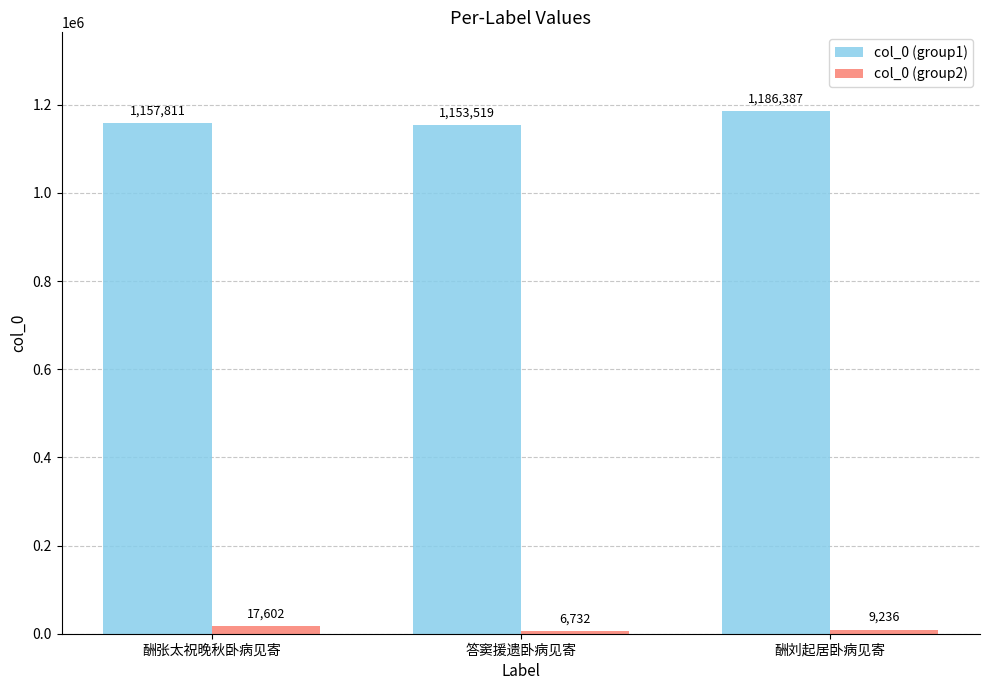

Reading left to right, transcribe all the data shown in this chart.

col_0 (group1): 酬张太祝晚秋卧病见寄=1157811	答窦援遗卧病见寄=1153519	酬刘起居卧病见寄=1186387
col_0 (group2): 酬张太祝晚秋卧病见寄=17602	答窦援遗卧病见寄=6732	酬刘起居卧病见寄=9236